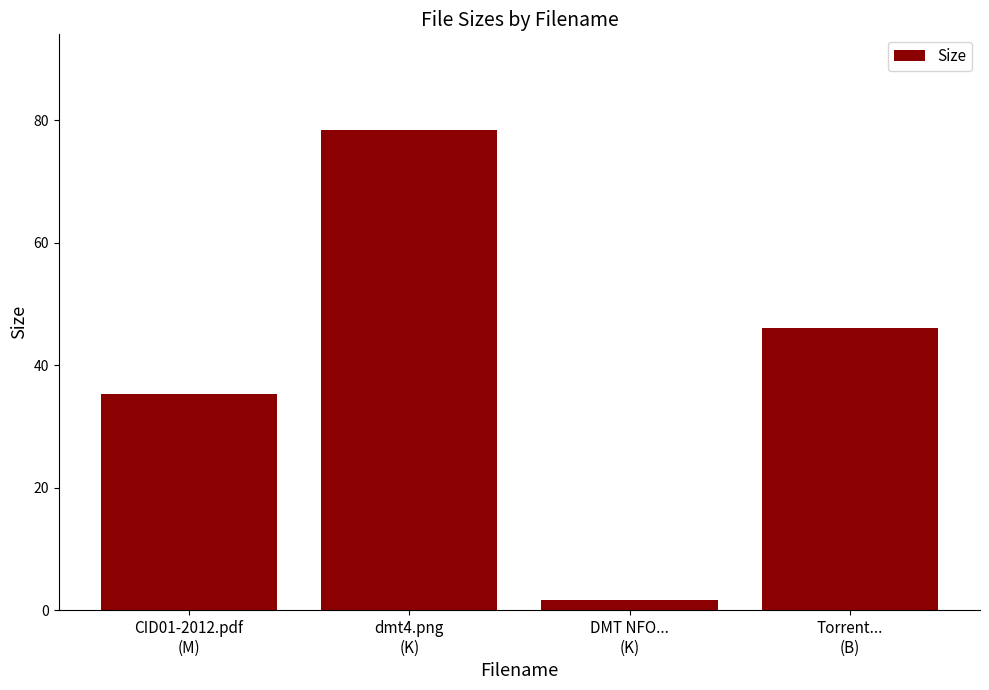

How many bars are there in total?

4